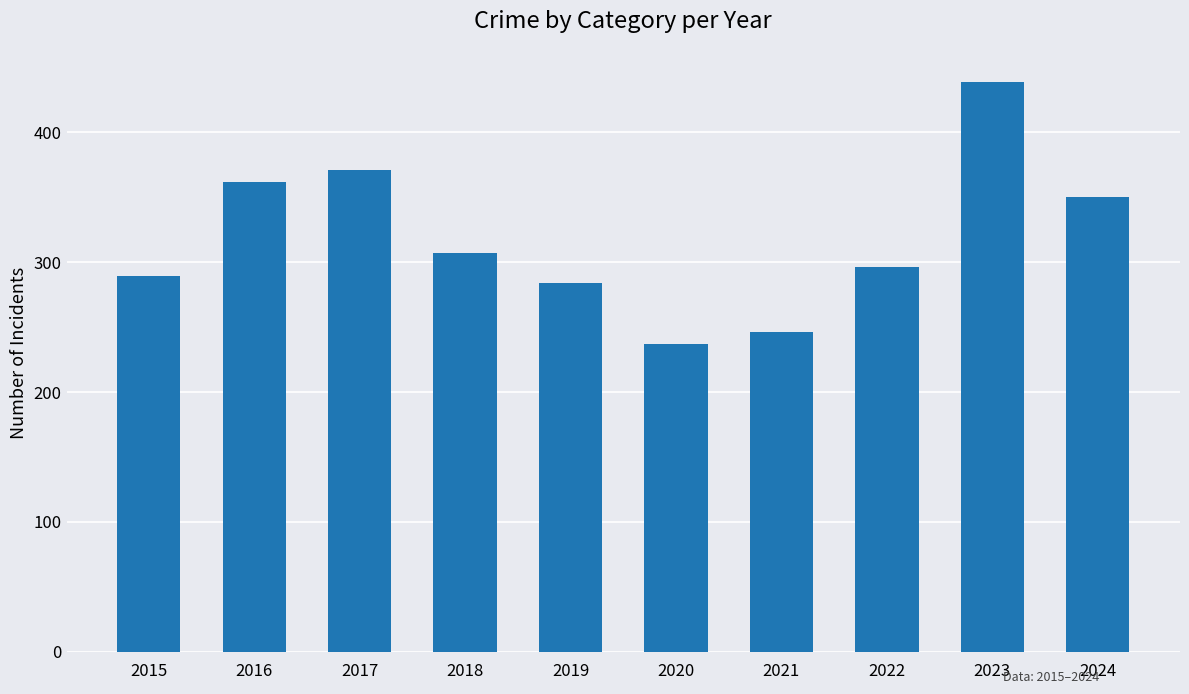

List the labels in order of value, largest first.

2023, 2017, 2016, 2024, 2018, 2022, 2015, 2019, 2021, 2020